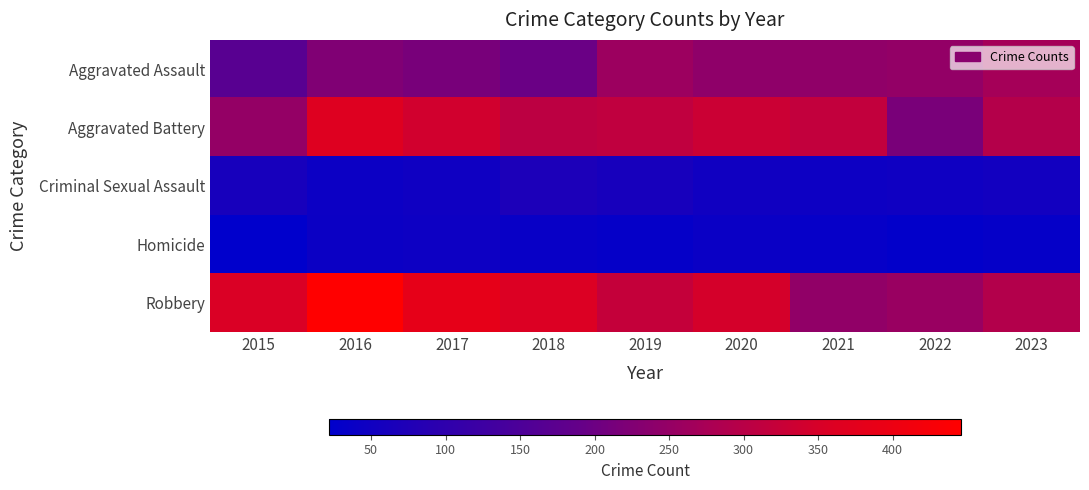

Reading left to right, what are all the values shown in this chart?

Aggravated Assault: 2015=168	2016=225	2017=215	2018=197	2019=260	2020=243	2021=245	2022=248	2023=272
Aggravated Battery: 2015=249	2016=364	2017=340	2018=308	2019=312	2020=331	2021=316	2022=217	2023=294
Criminal Sexual Assault: 2015=61	2016=42	2017=48	2018=70	2019=61	2020=50	2021=45	2022=48	2023=52
Homicide: 2015=22	2016=41	2017=45	2018=36	2019=31	2020=39	2021=33	2022=26	2023=31
Robbery: 2015=356	2016=446	2017=384	2018=359	2019=321	2020=347	2021=246	2022=257	2023=293